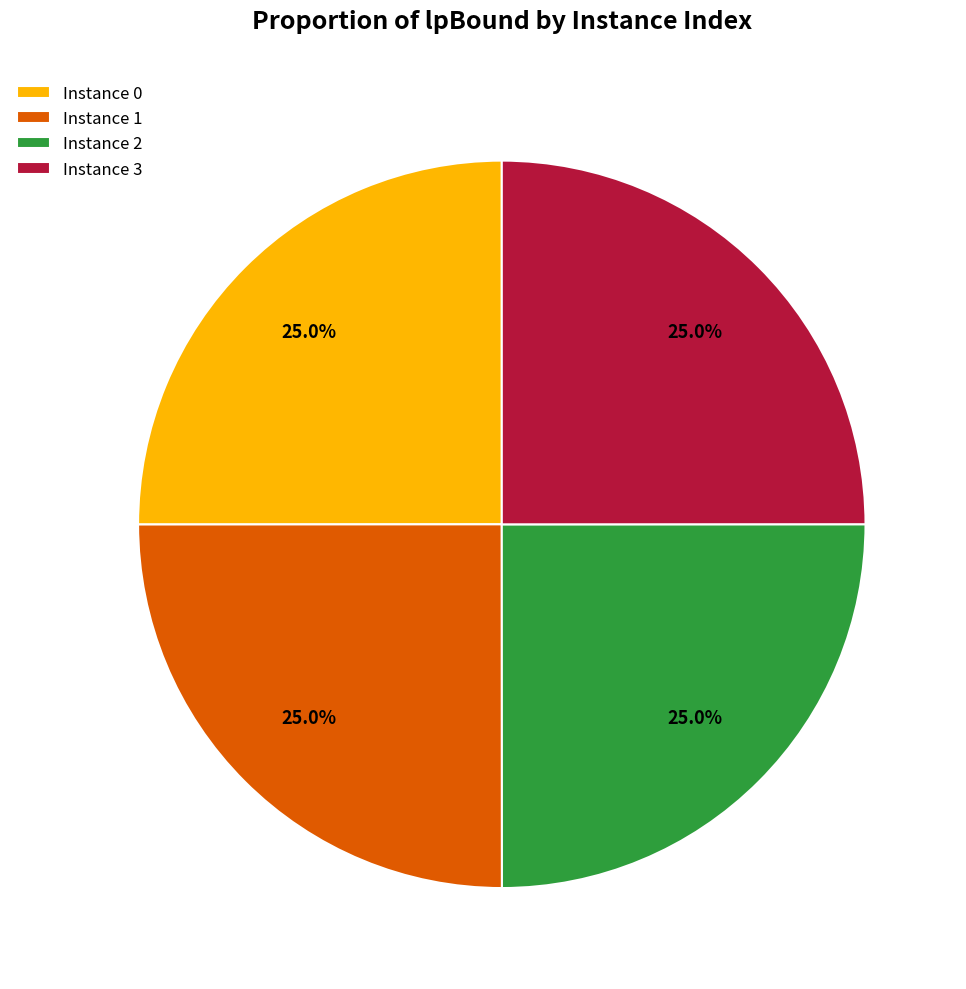

What is the ratio of the value at Instance 1 to the value at Instance 2?

1.0